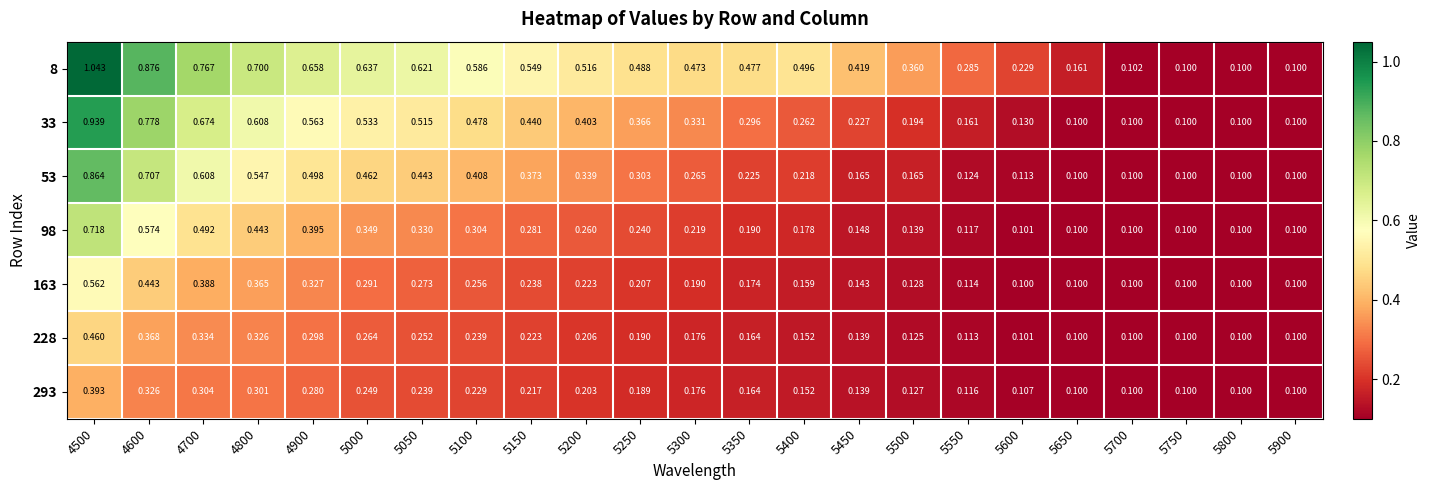

Is the value of 293 at 5650 greater than the value of 8 at 5150?

No